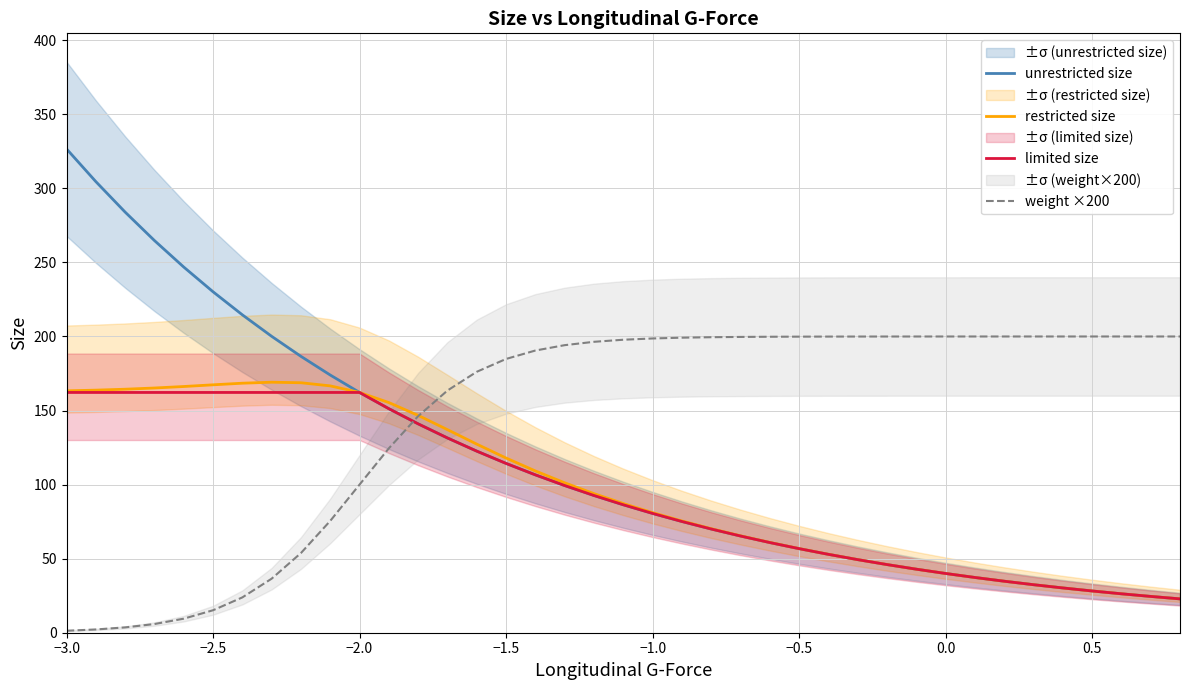

True or false: unrestricted size and limited size cross at least once.

False